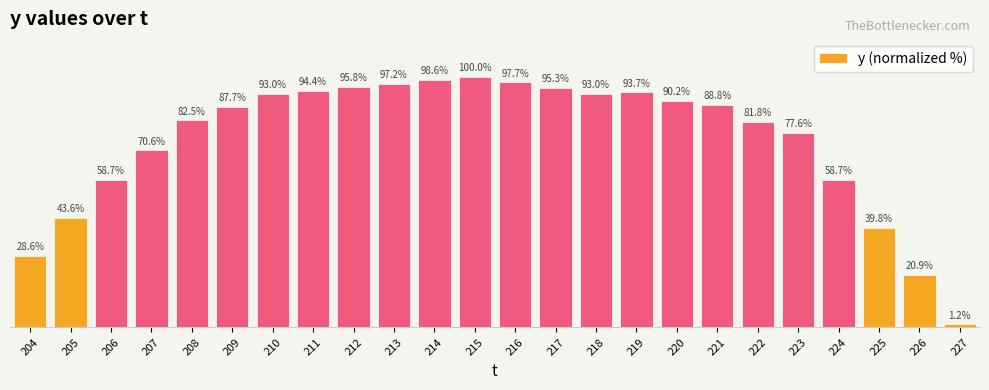

At which label does the data first exceed 88?

210